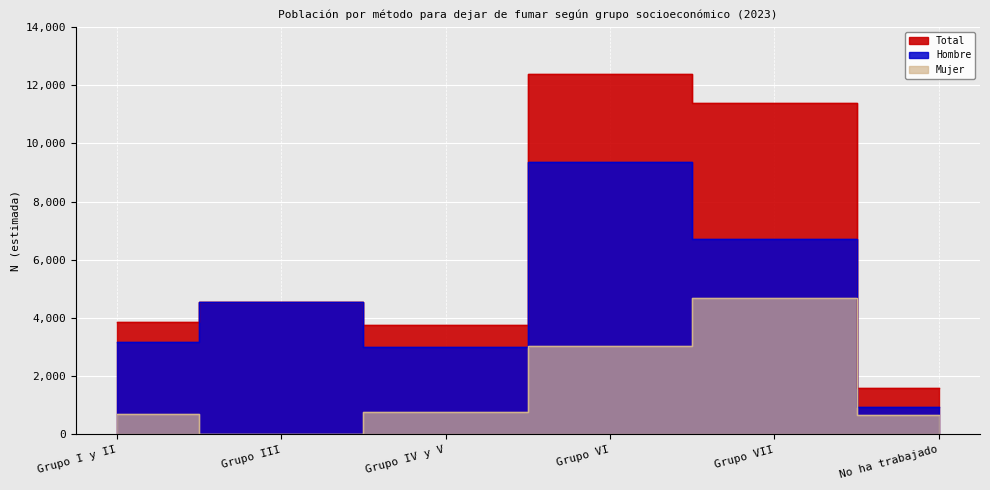

Which series has the largest range (max minus min)?

Total